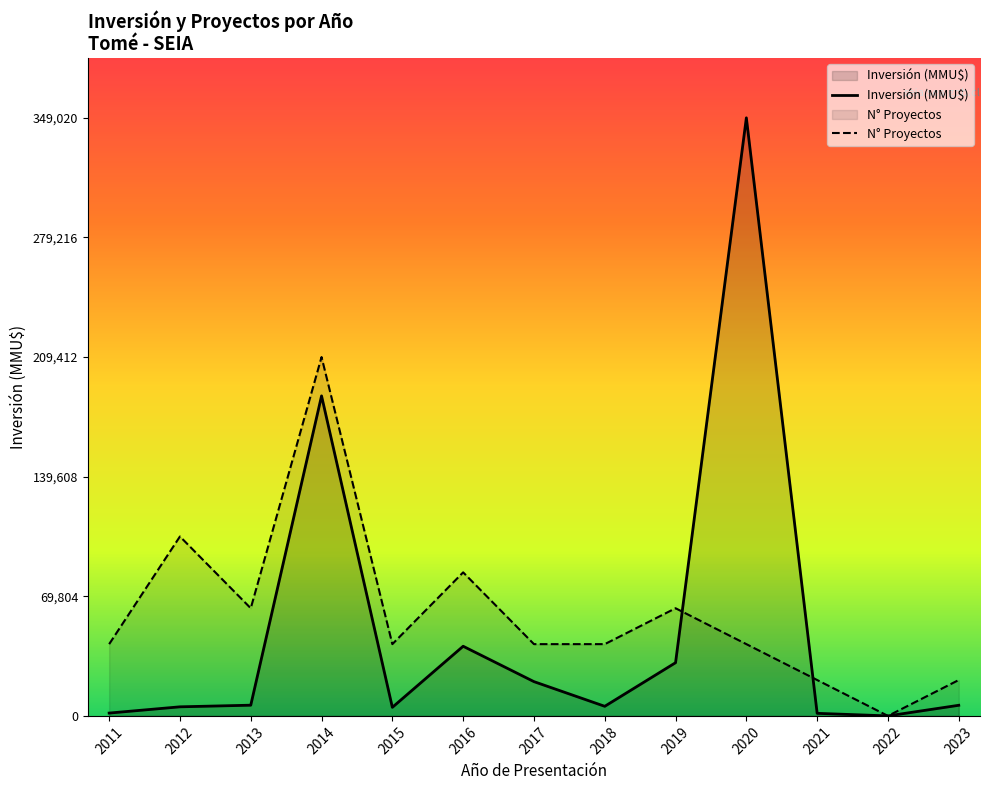

Does the chart display data point markers on the line(s)?

No